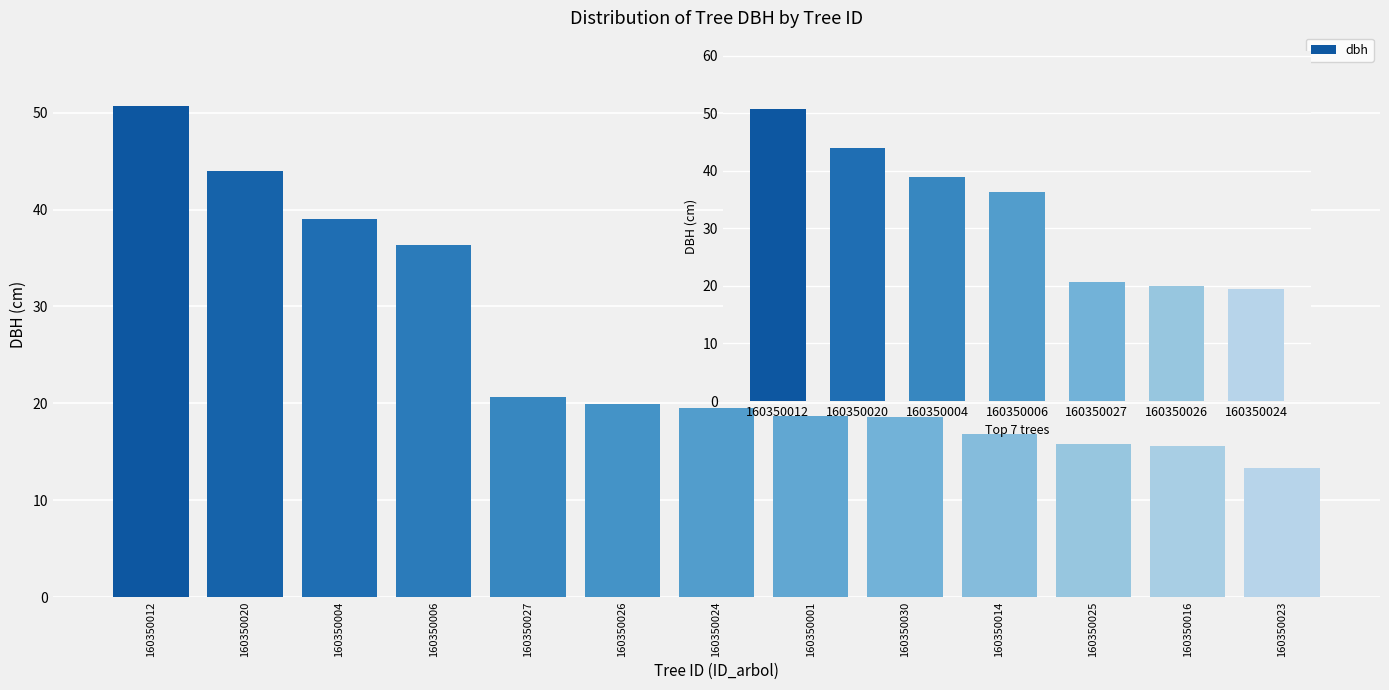

What is the value of the 6th bar from the left?

19.9